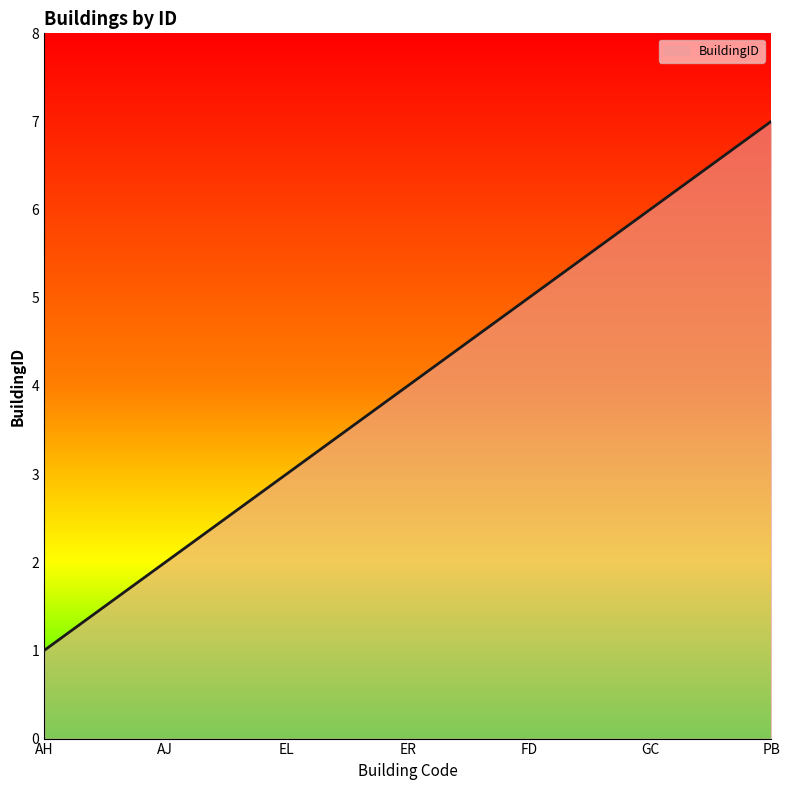

What is the approximate value at AJ?

2